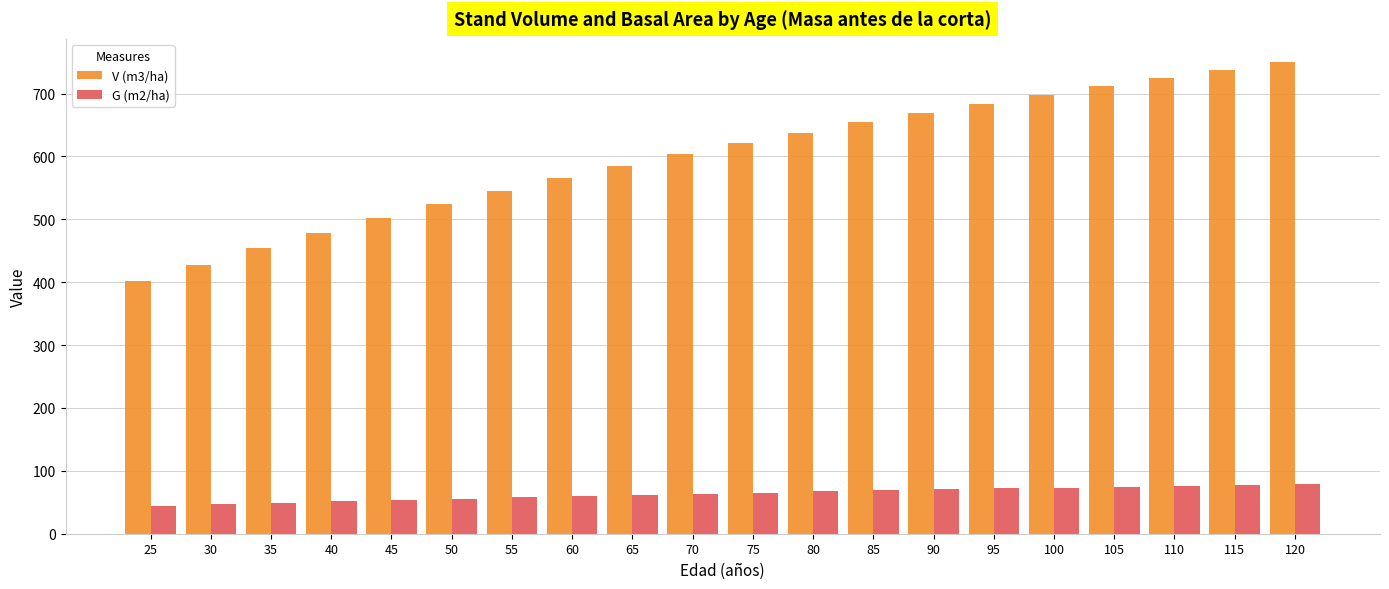

What is the value of the V (m3/ha) bar at the 1st from the left?

402.5